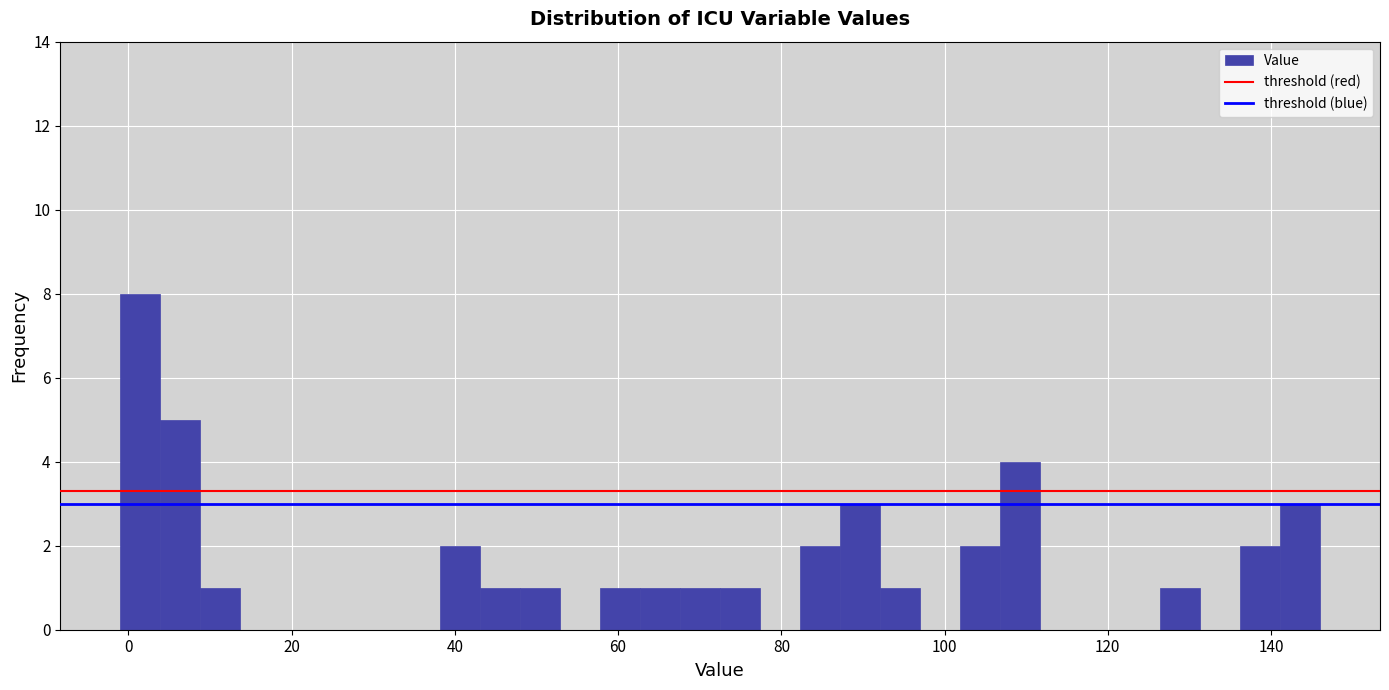

Read against the x-axis, roughly where is the centre of the tallest bar?

2